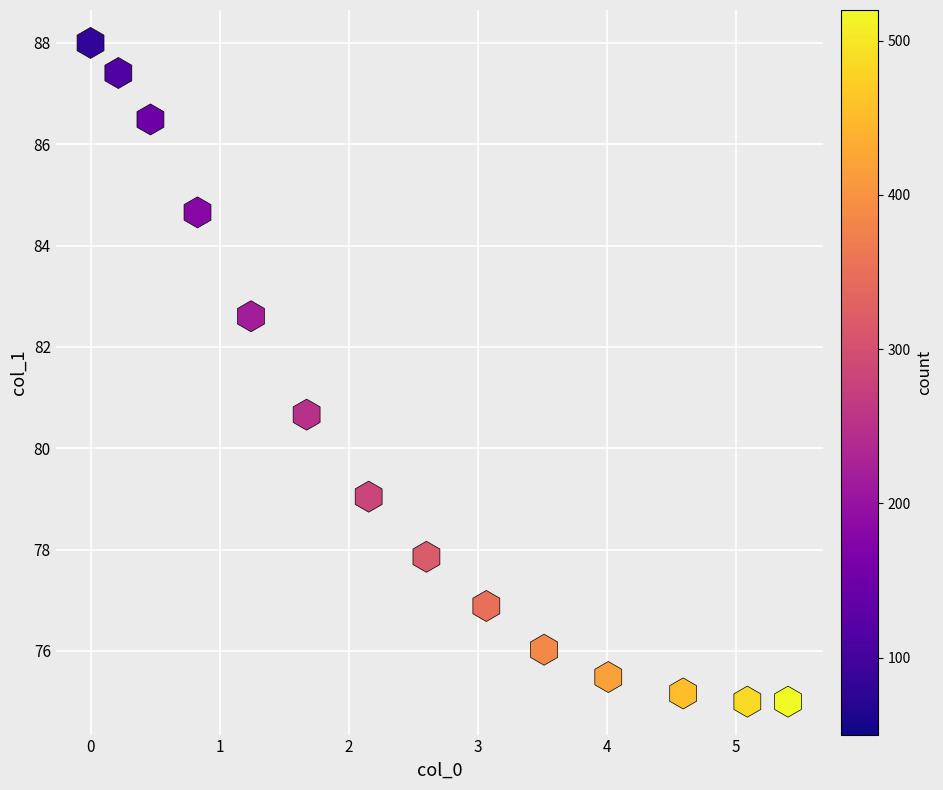

What Y value in the scatter plot is closest to 81?

80.7